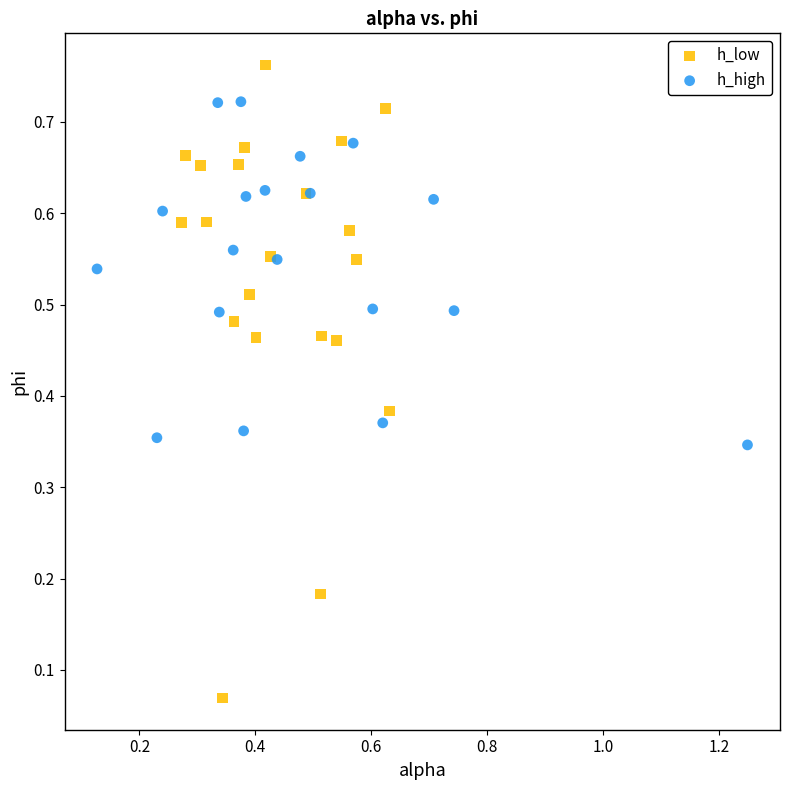

Which series reaches the minimum Y coordinate?

h_low